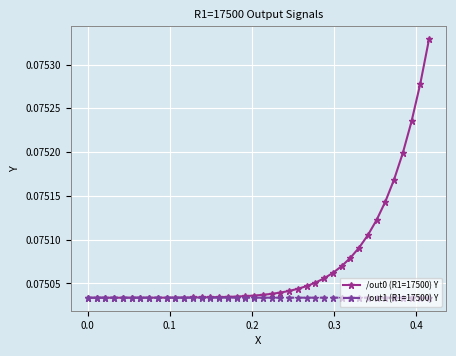

Which series has the largest total across all categories?

/out0 (R1=17500) Y